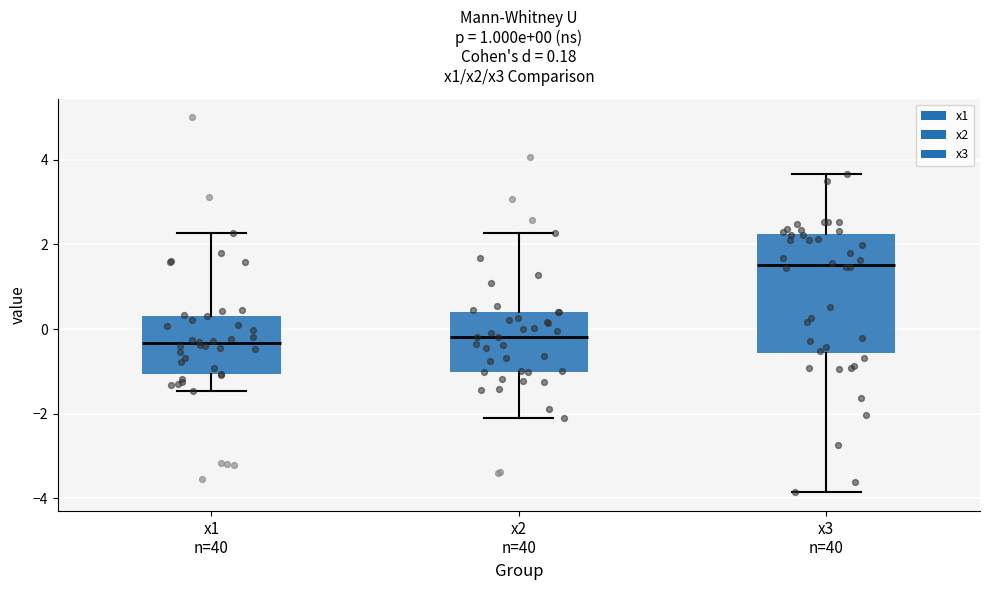

Which box has the highest median line?

x3 n=40